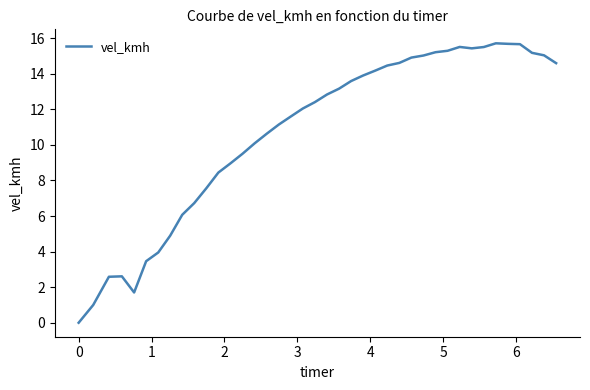

Does the chart have visible grid lines?

No